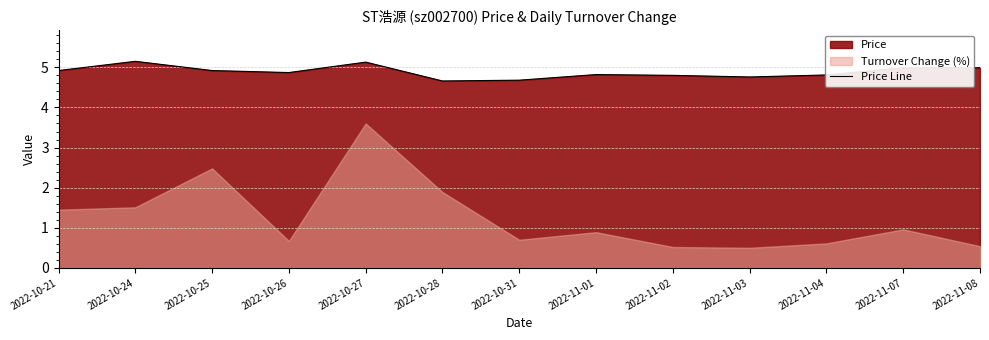

Is it true that the value at 2022-10-21 is 6.8?

False